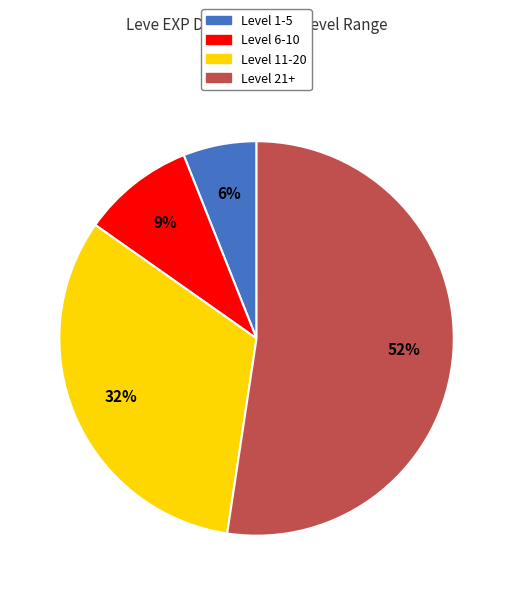

To the nearest percent, what is the difference between the largest and smallest slice percentages?

46%